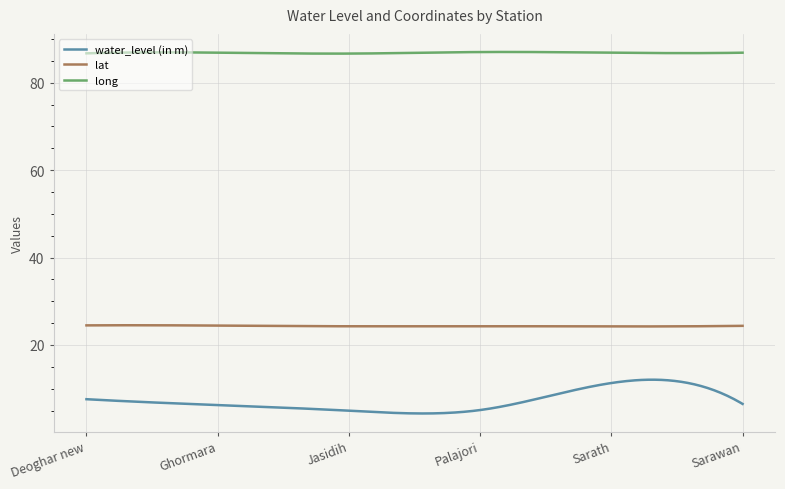

True or false: water_level (in m) and lat cross at least once.

False